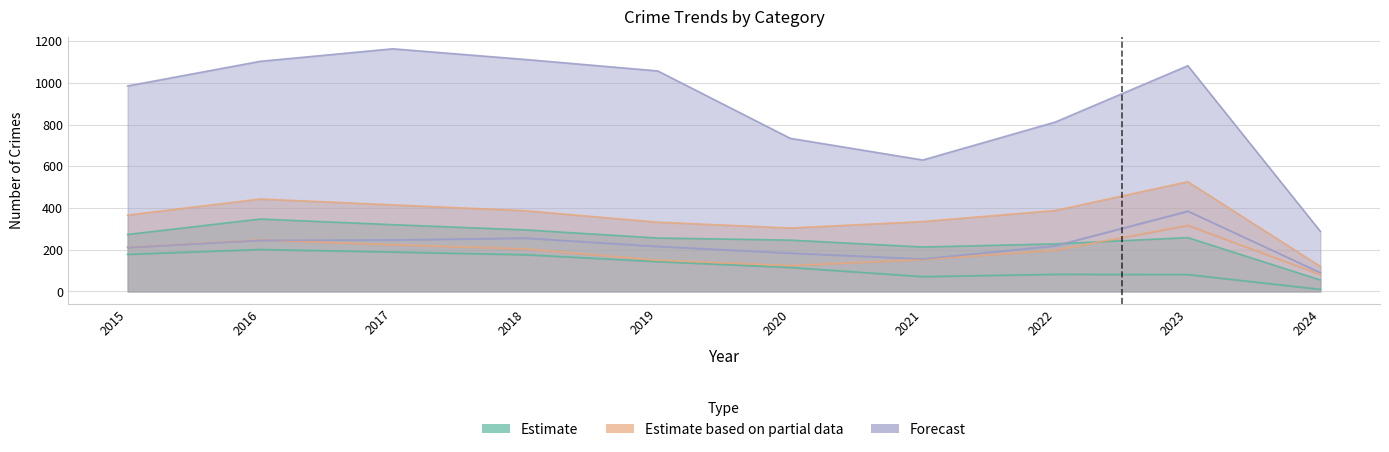

At how many categories does at least one series exceed 93?

9